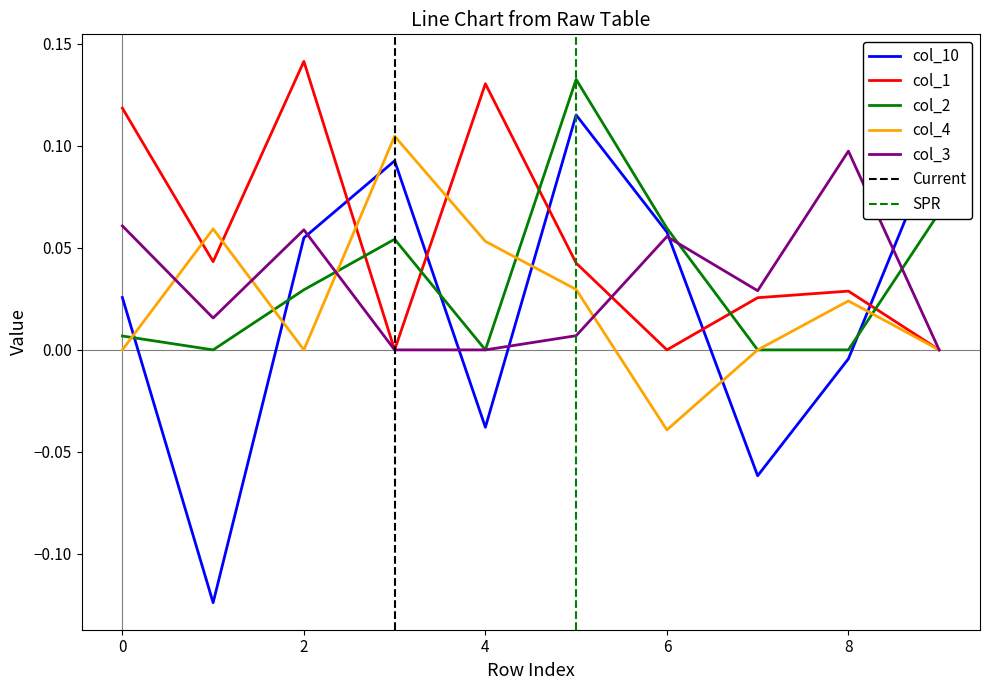

The col_2 series shows 0.0 at 8. True or false?

True